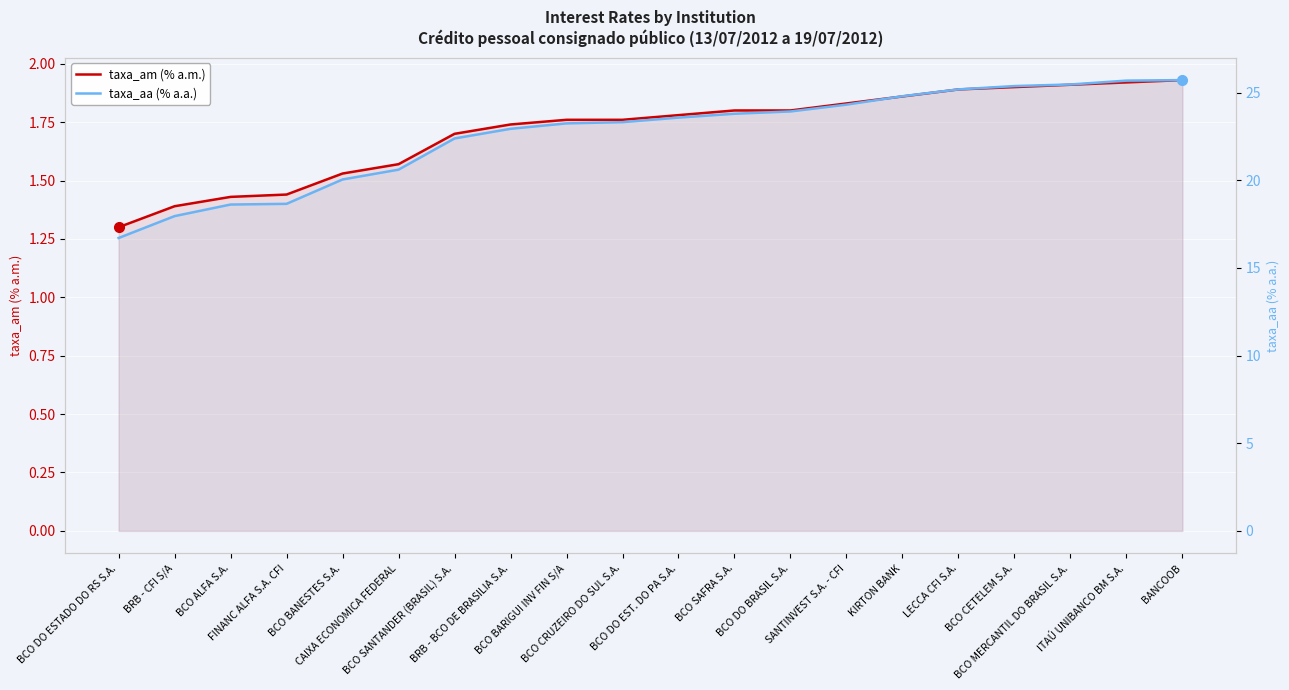

True or false: taxa_aa (% a.a.) and taxa_am (% a.m.) intersect in this chart.

False